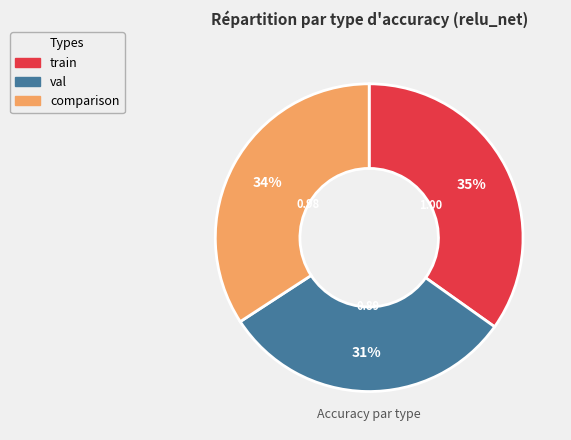

Between val and train, which is larger?

train